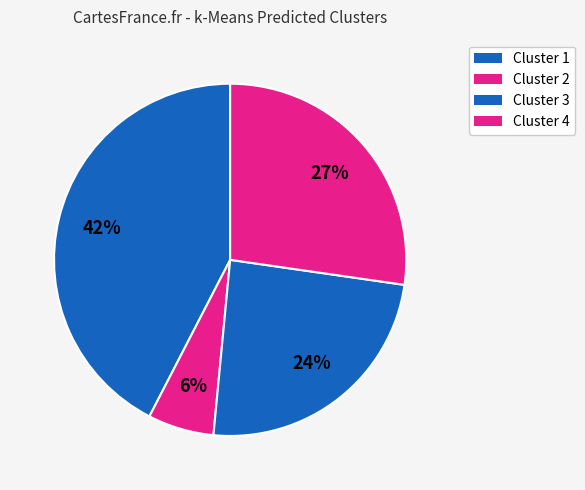

Count the number of slices in the pie.

4